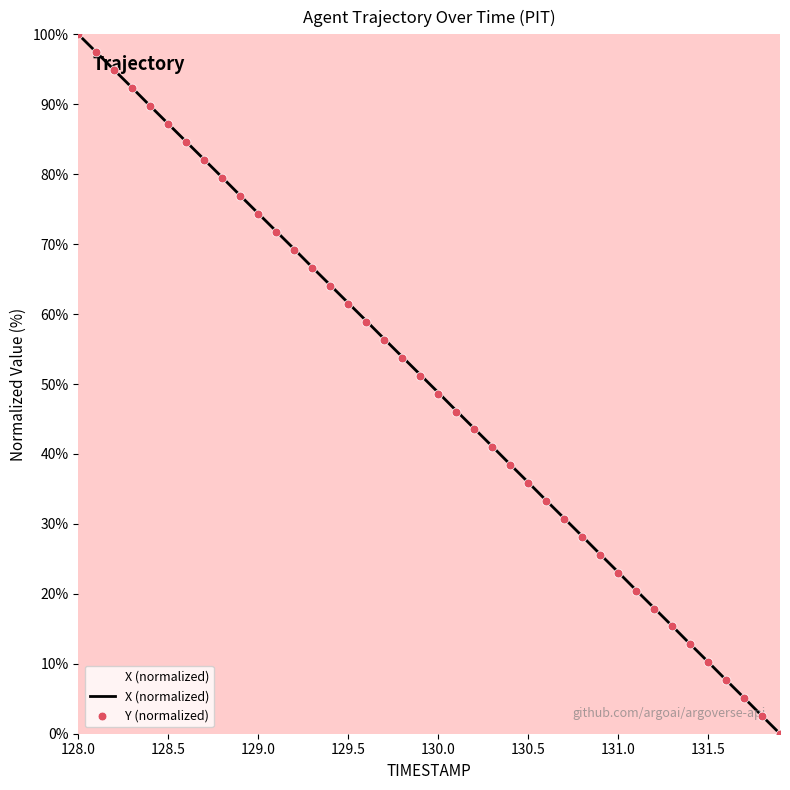

Which series contains the highest Y value?

X